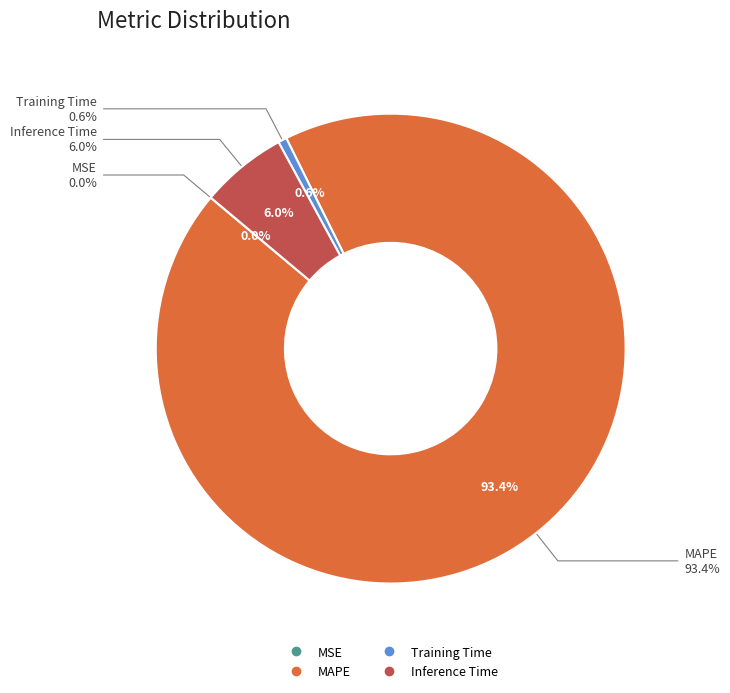

Combined, do Training Time and Inference Time account for over 50%?

No